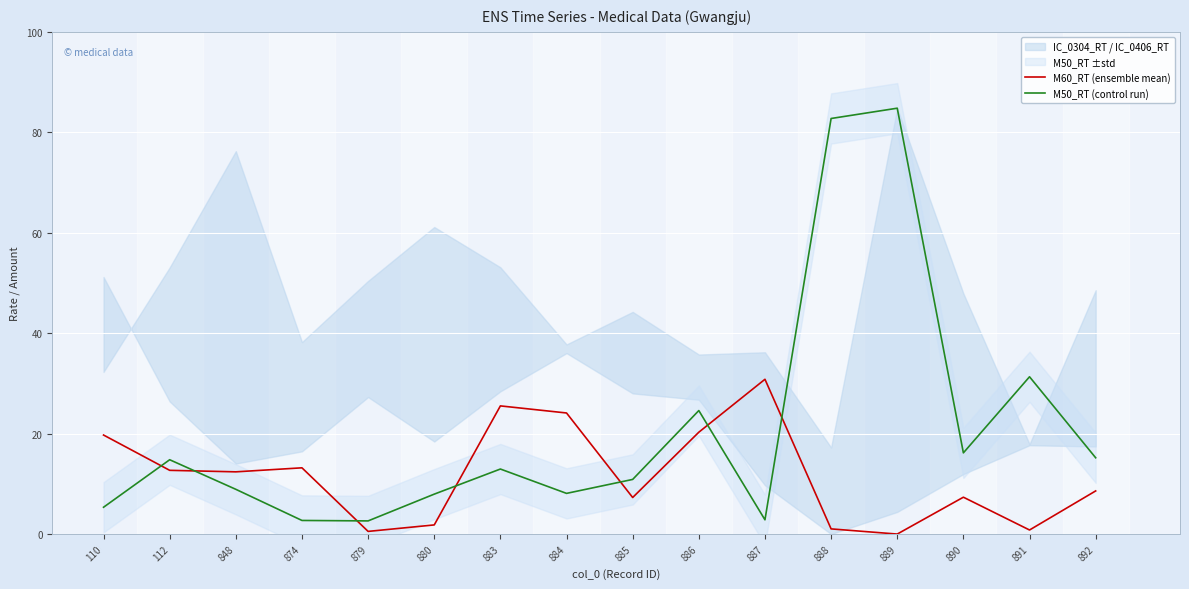

What is the difference between the second highest and second lowest values in the M60_RT (ensemble mean) series?

25.0